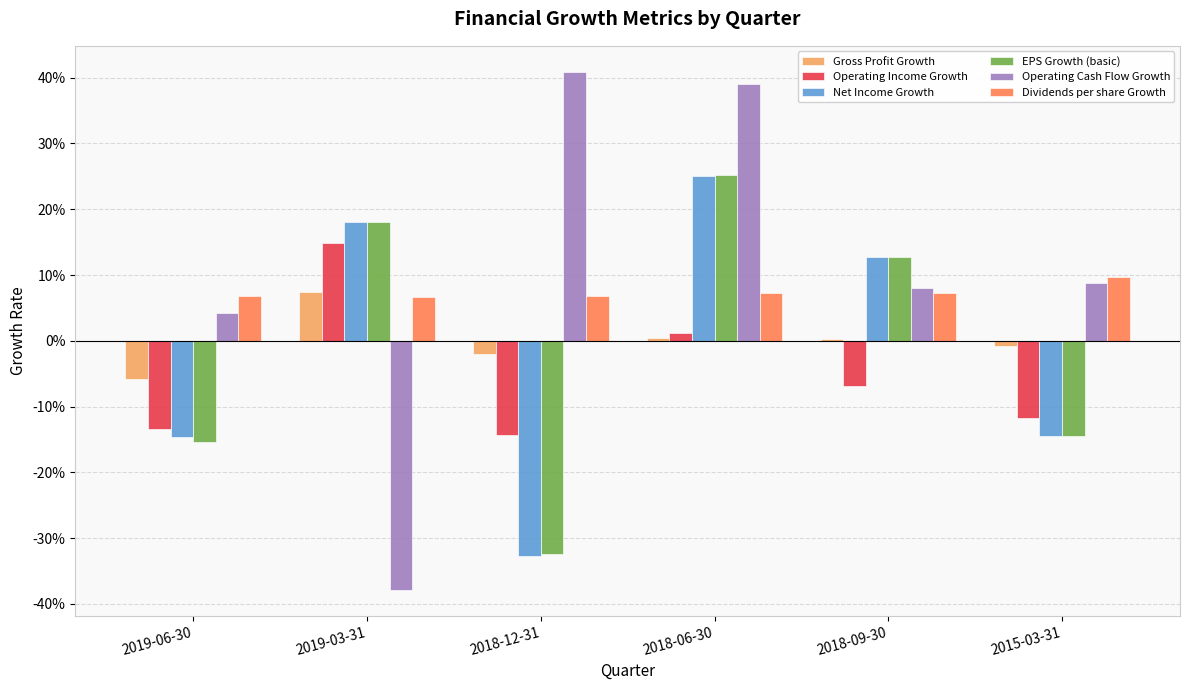

List the series in order of their peak value, lowest first.

Gross Profit Growth, Dividends per share Growth, Operating Income Growth, Net Income Growth, EPS Growth (basic), Operating Cash Flow Growth